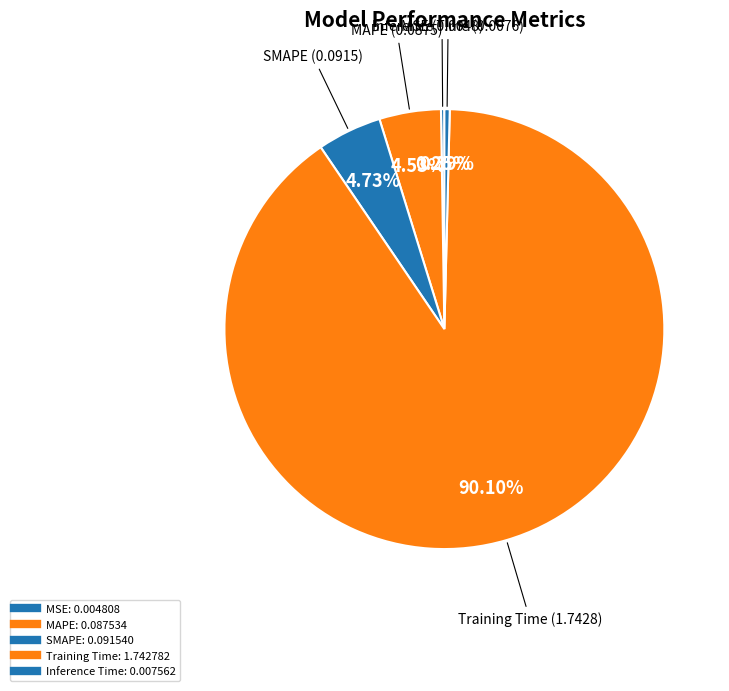

To the nearest percent, what portion does MAPE represent?

5%